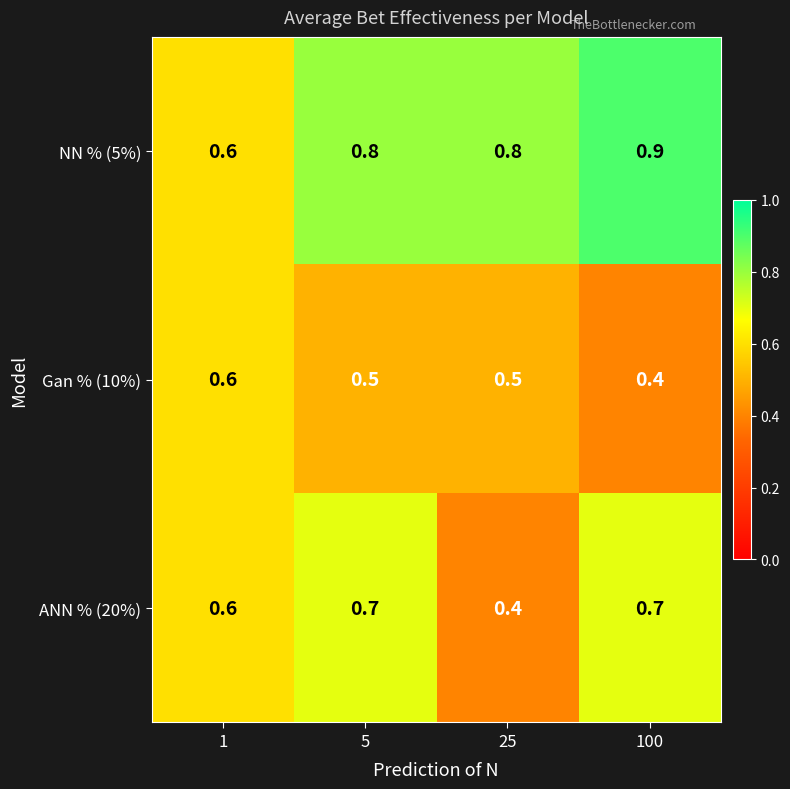

What is the minimum value shown in the chart?

0.4